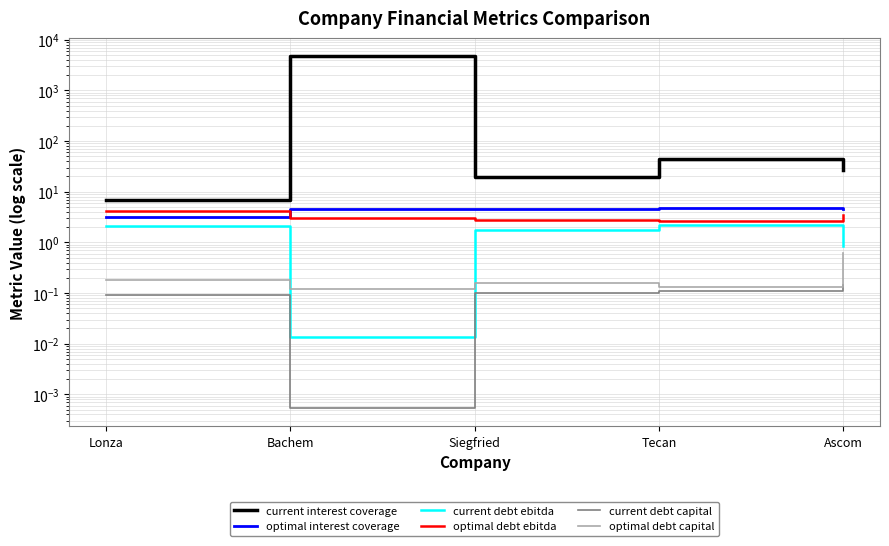

True or false: current interest coverage and current debt ebitda intersect in this chart.

False